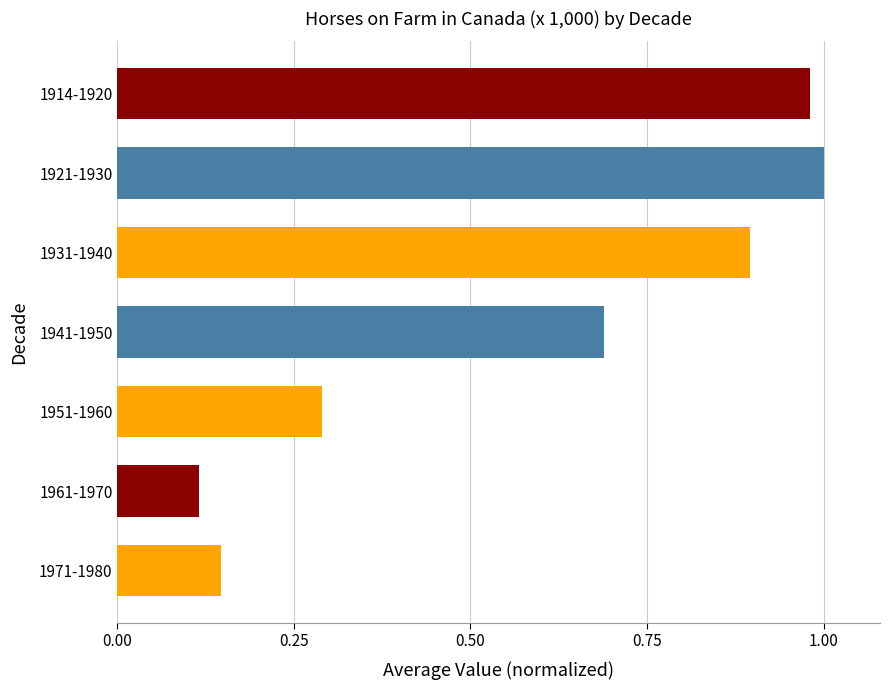

What is the label of the 1st bar from the top?

1914-1920